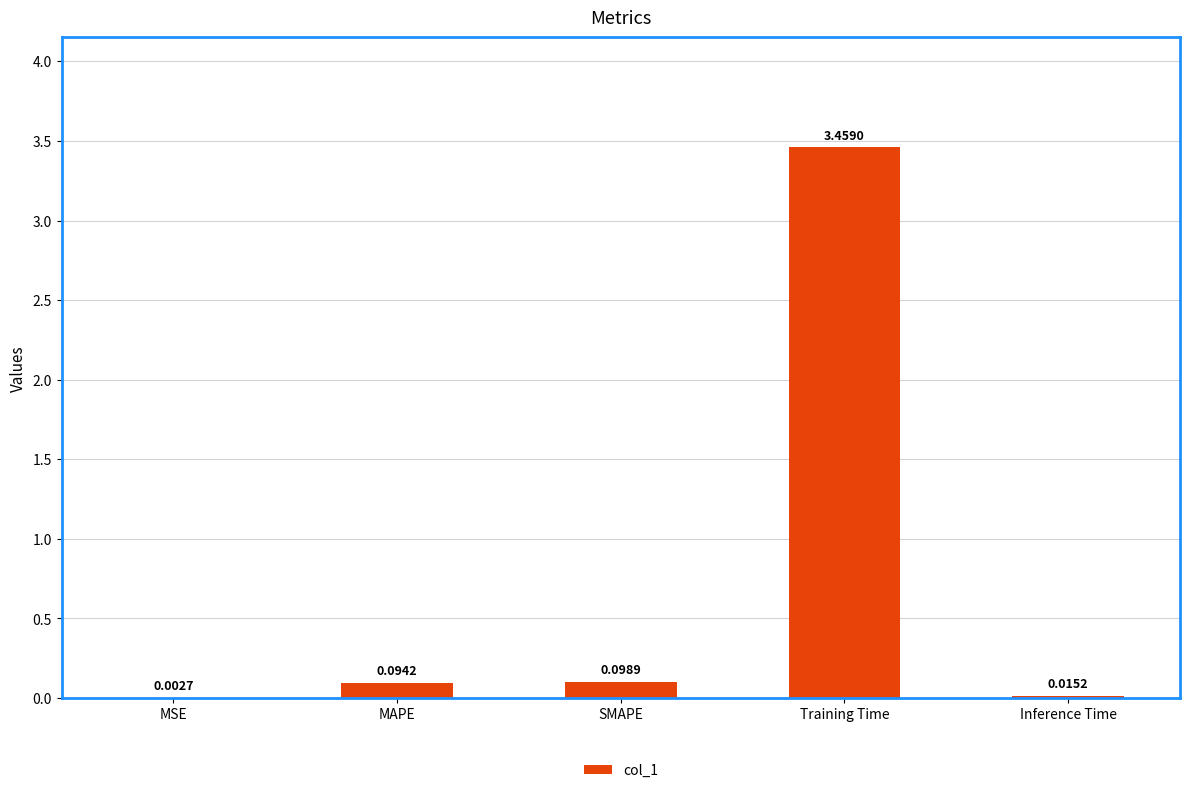

What is the sum of all values?

3.7